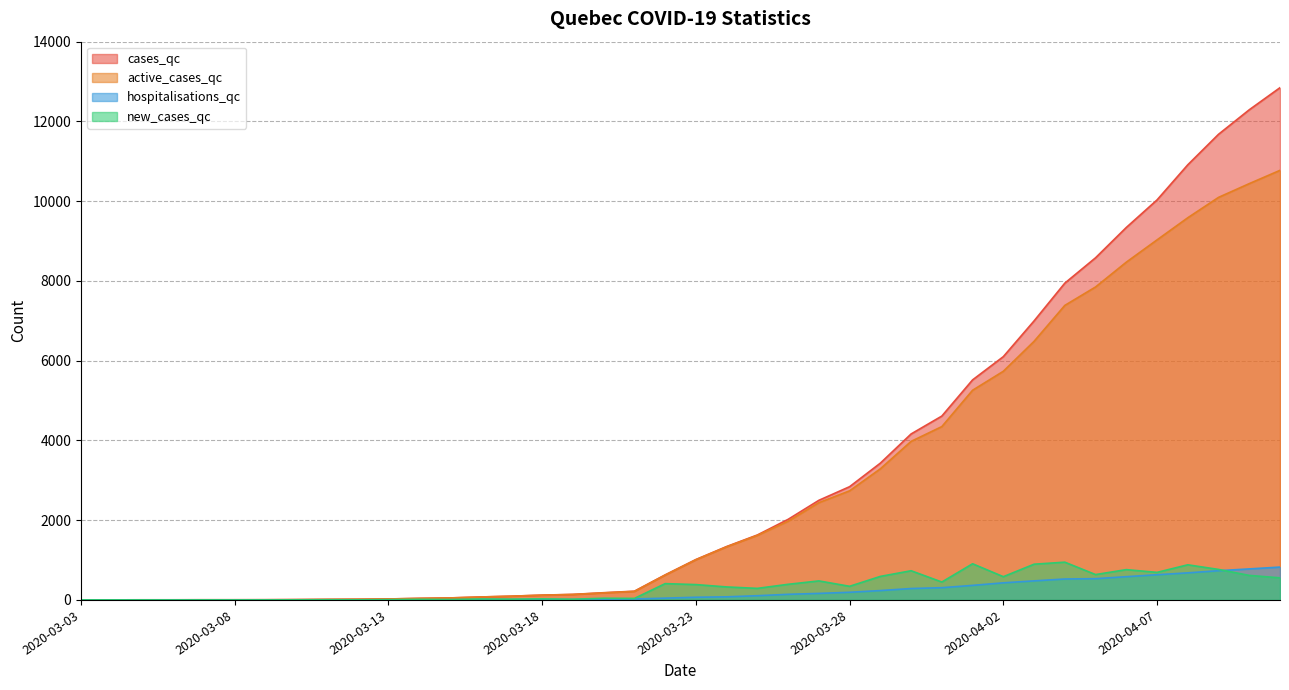

What is the spread (max minus min) of values at 2020-04-11?

12292